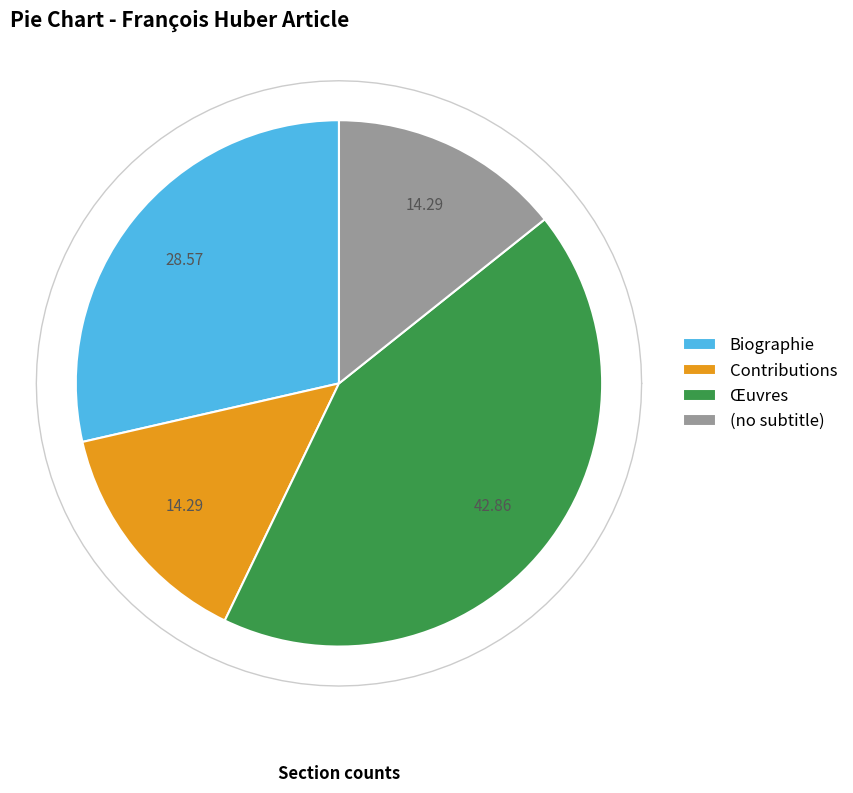

Rank the categories by value from highest to lowest.

Œuvres, Biographie, Contributions, (no subtitle)